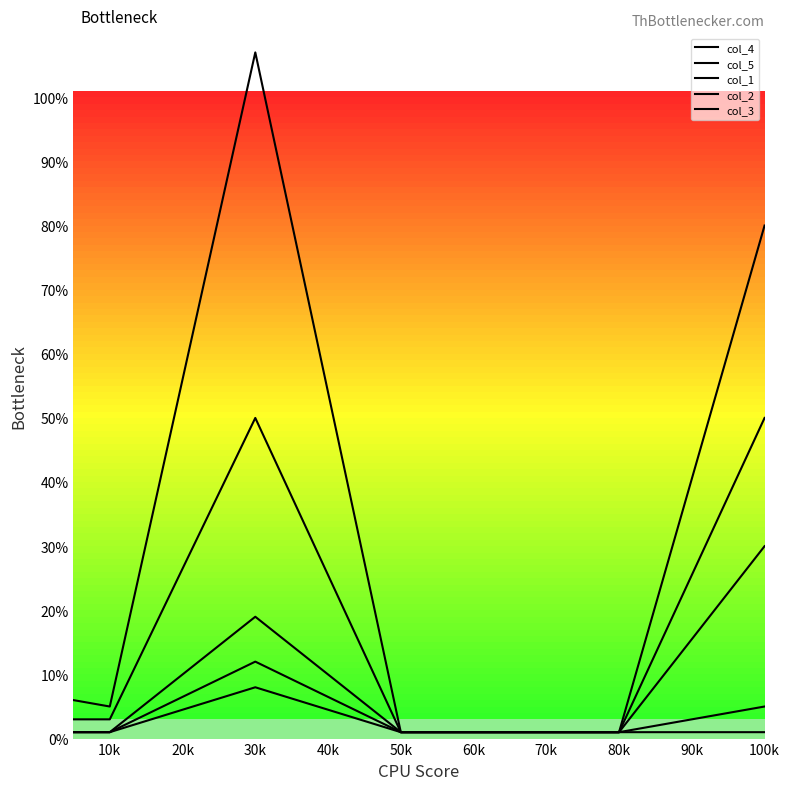

Is this an area chart (filled region under the line)?

No